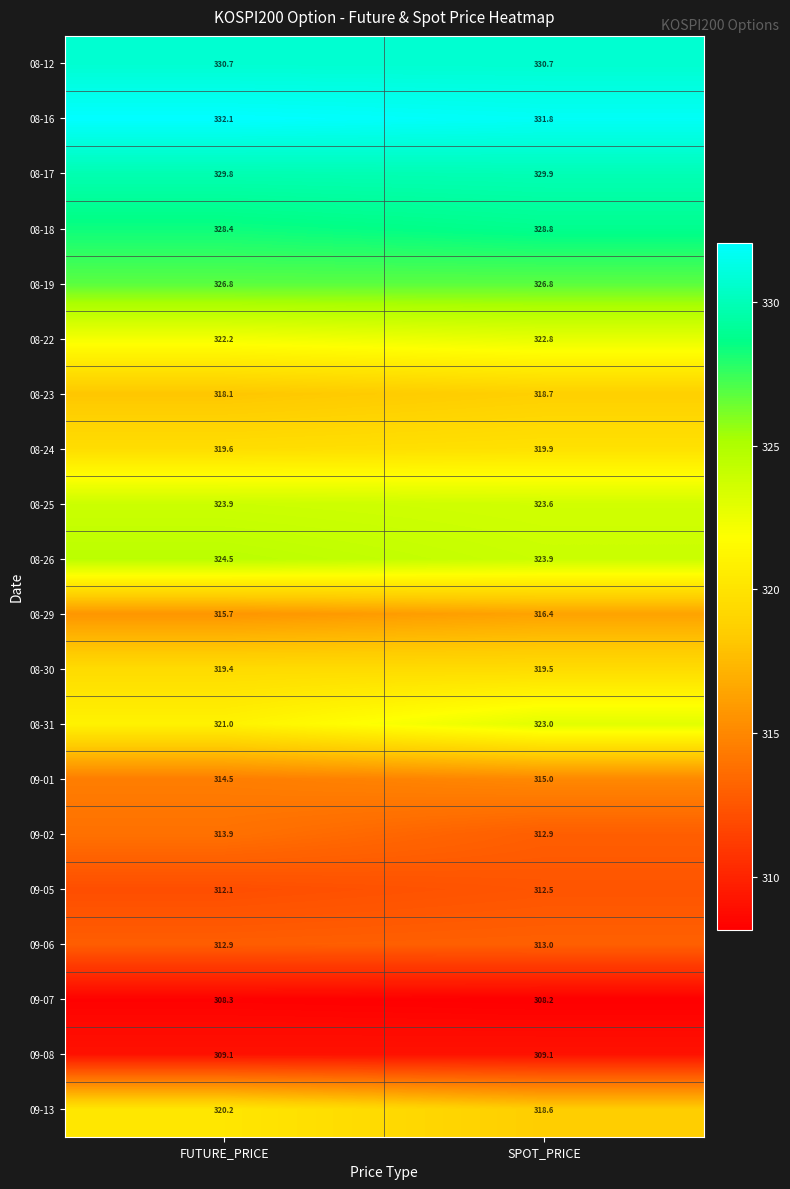

The 08-12 series shows 330.7 at SPOT_PRICE. True or false?

True